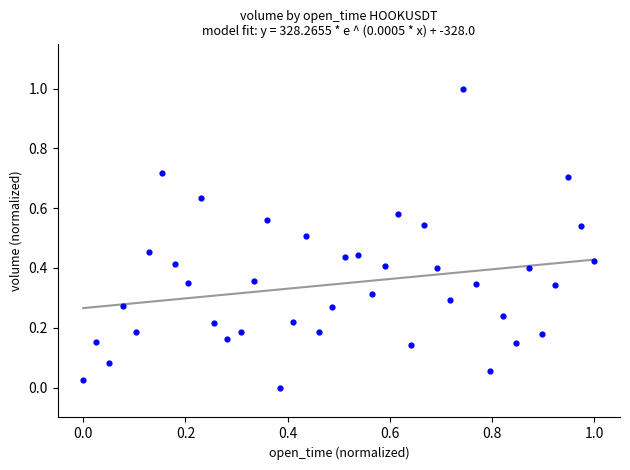

What is the range of Y values (max minus min)?

1.0